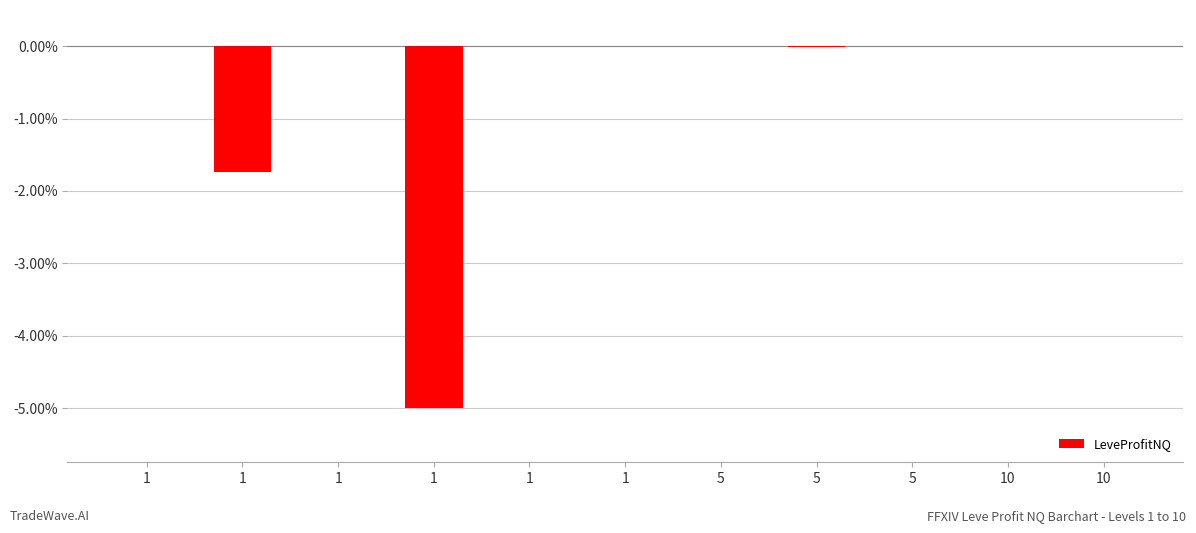

Are the bars grouped side by side (vs. stacked)?

No